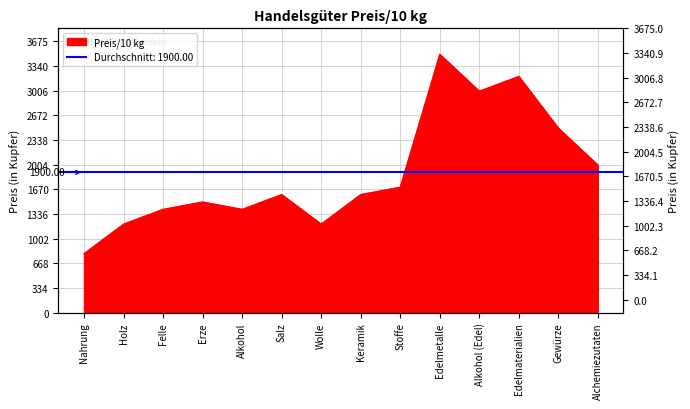

What is the ratio of the value at Edelmetalle to the value at Alkohol (Edel)?

1.2